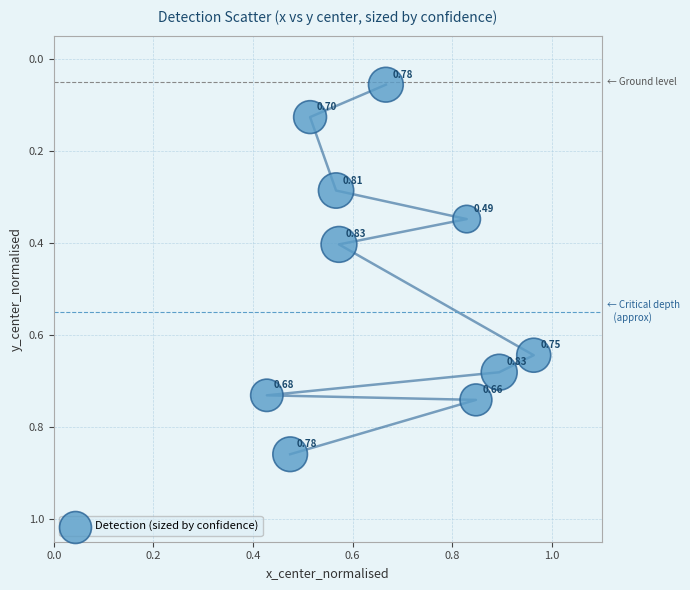

What is the average Y value?

0.5